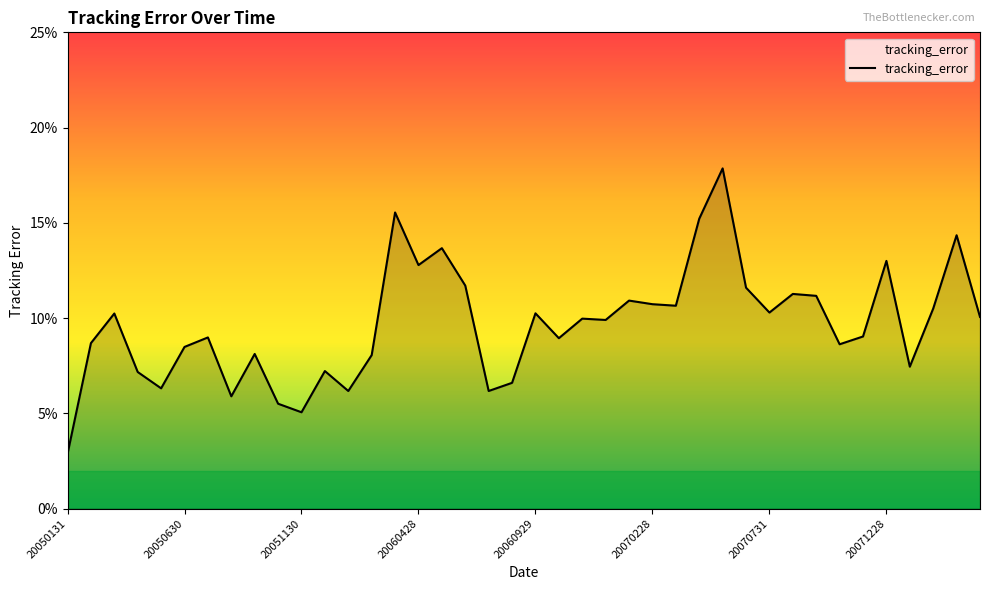

How many values are between 0 and 1?

40